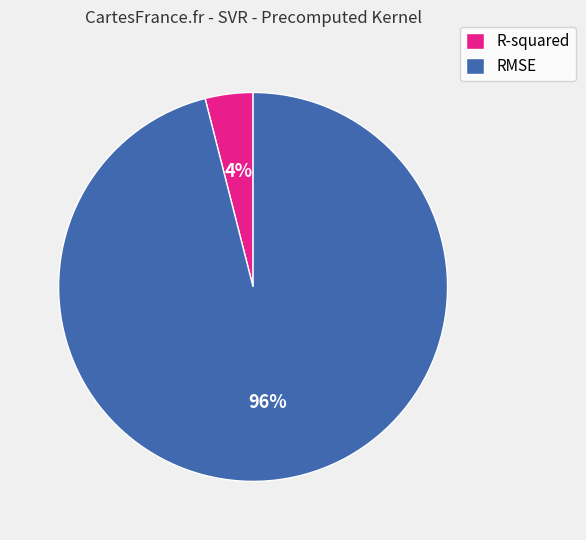

What percentage is the RMSE slice, to the nearest percent?

96%